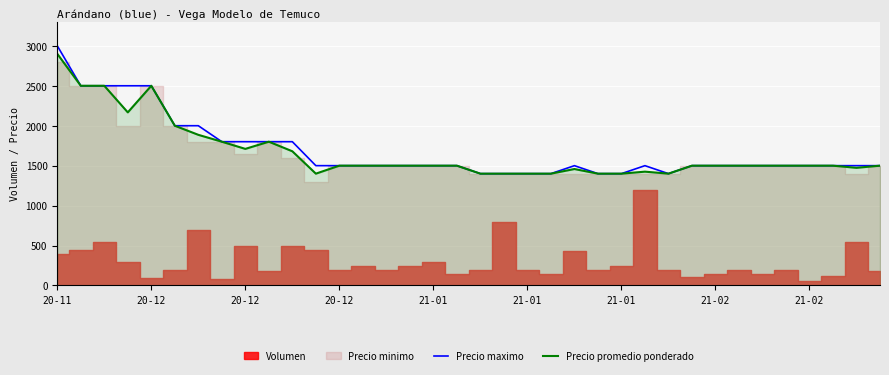

What is the label of the 9th point from the left?

20-12